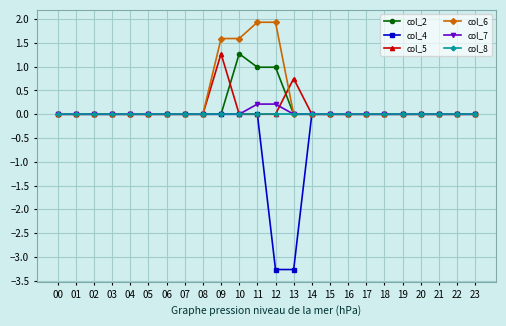

What is the maximum value shown in the chart?

1.9